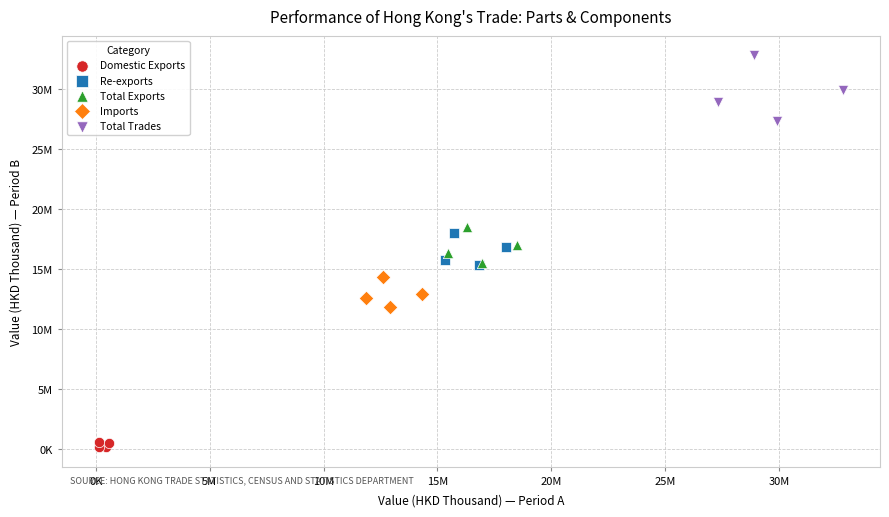

What are all the series names shown in the legend?

Domestic Exports, Re-exports, Total Exports, Imports, Total Trades